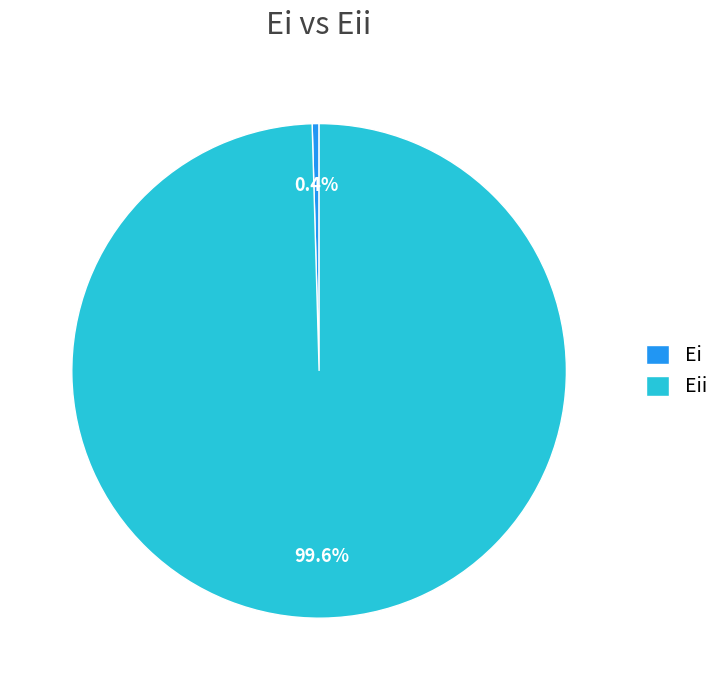

How many segments does this pie chart have?

2